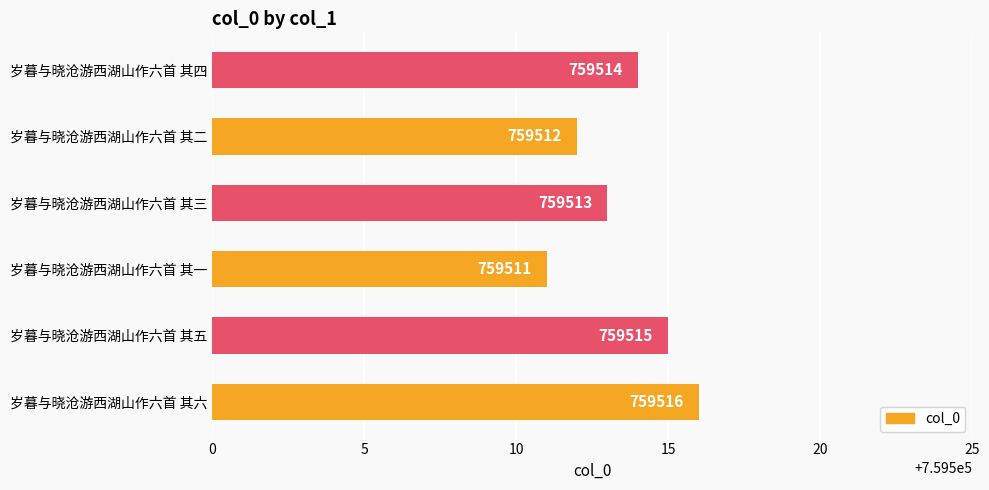

The value at 岁暮与晓沧游西湖山作六首 其四 is 759514. True or false?

True